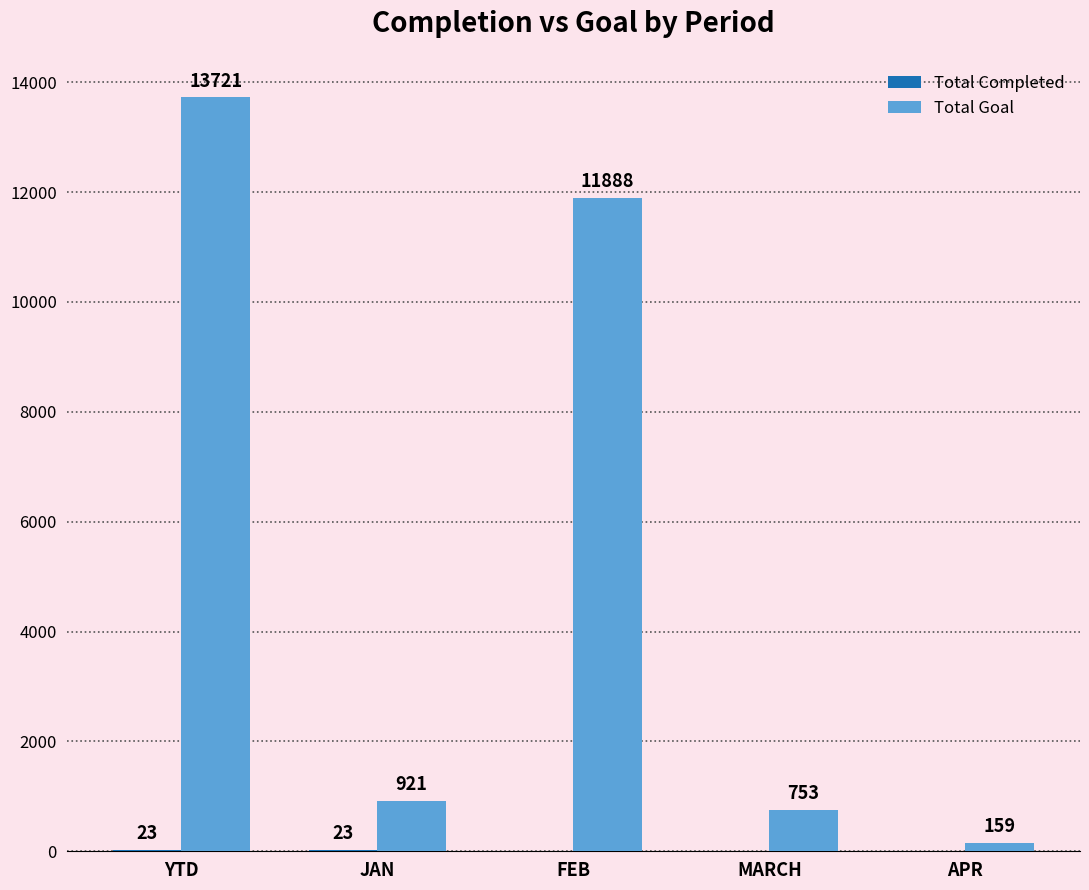

What is the total value across all series at FEB?

11888